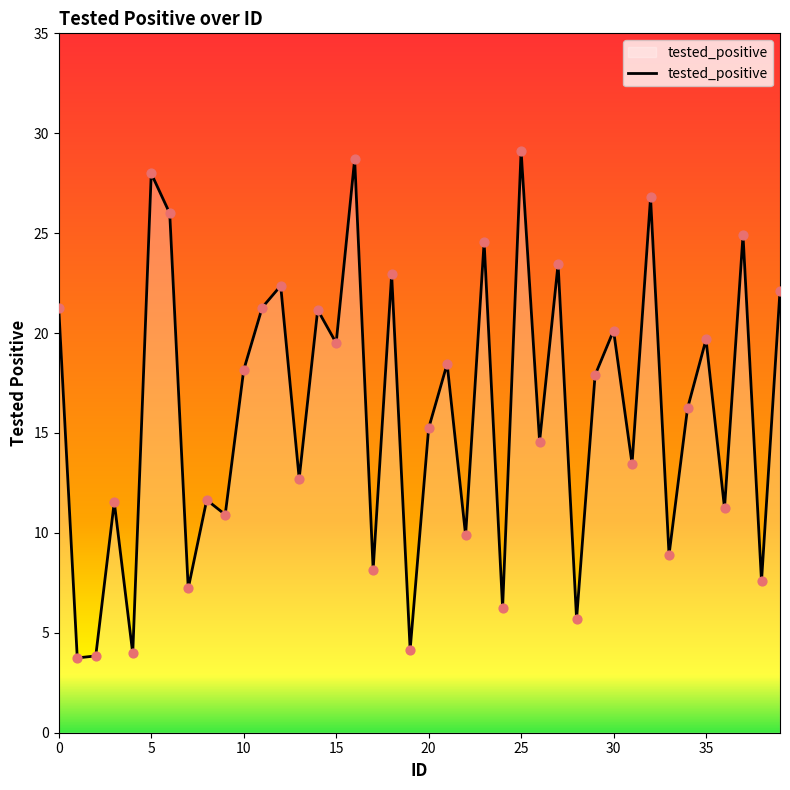

What is the greatest value displayed?

29.1